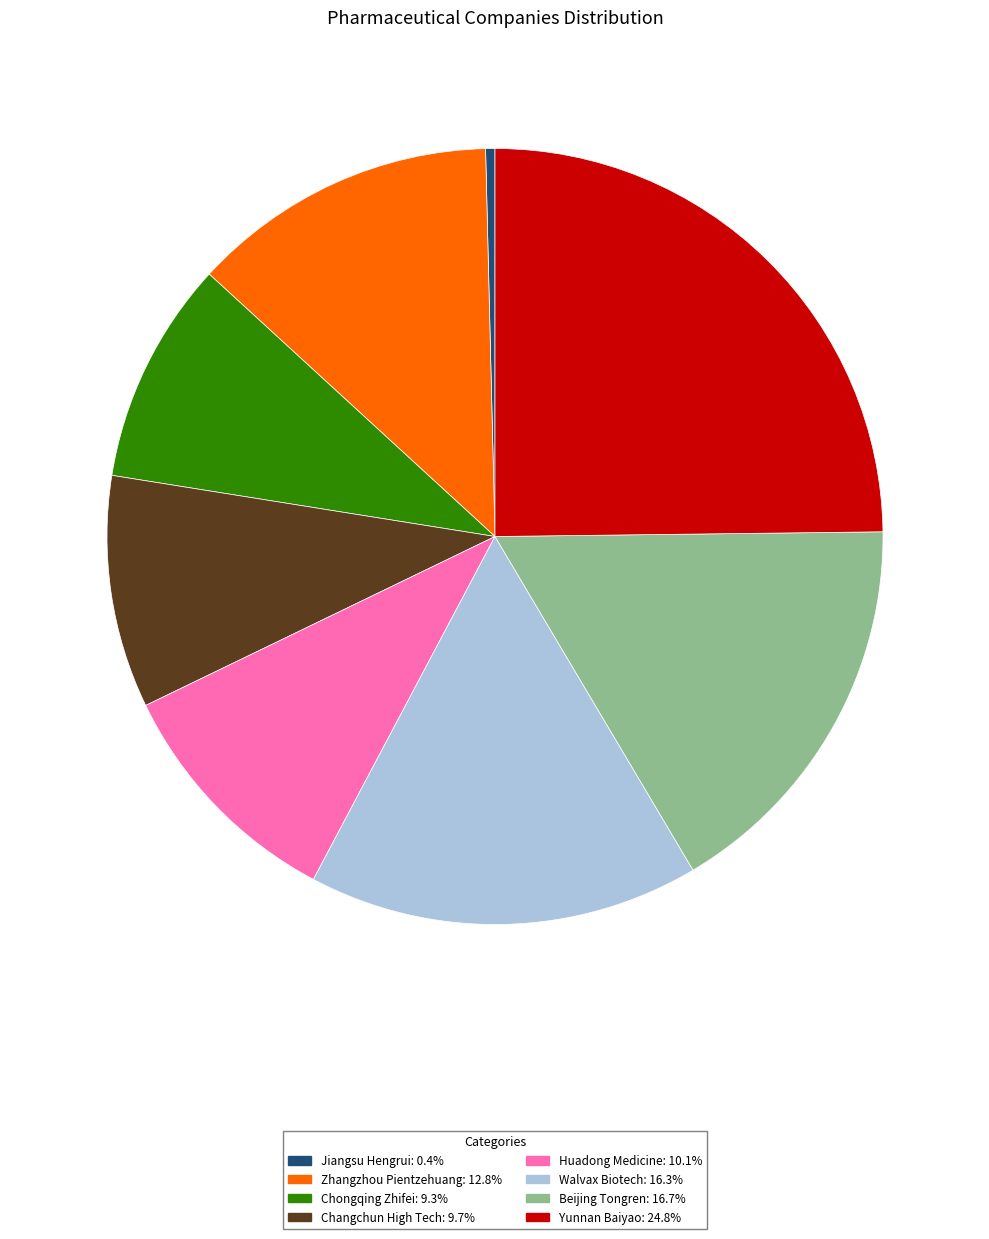

Combined, do Zhangzhou Pientzehuang: 12.8% and Yunnan Baiyao: 24.8% account for over 50%?

No